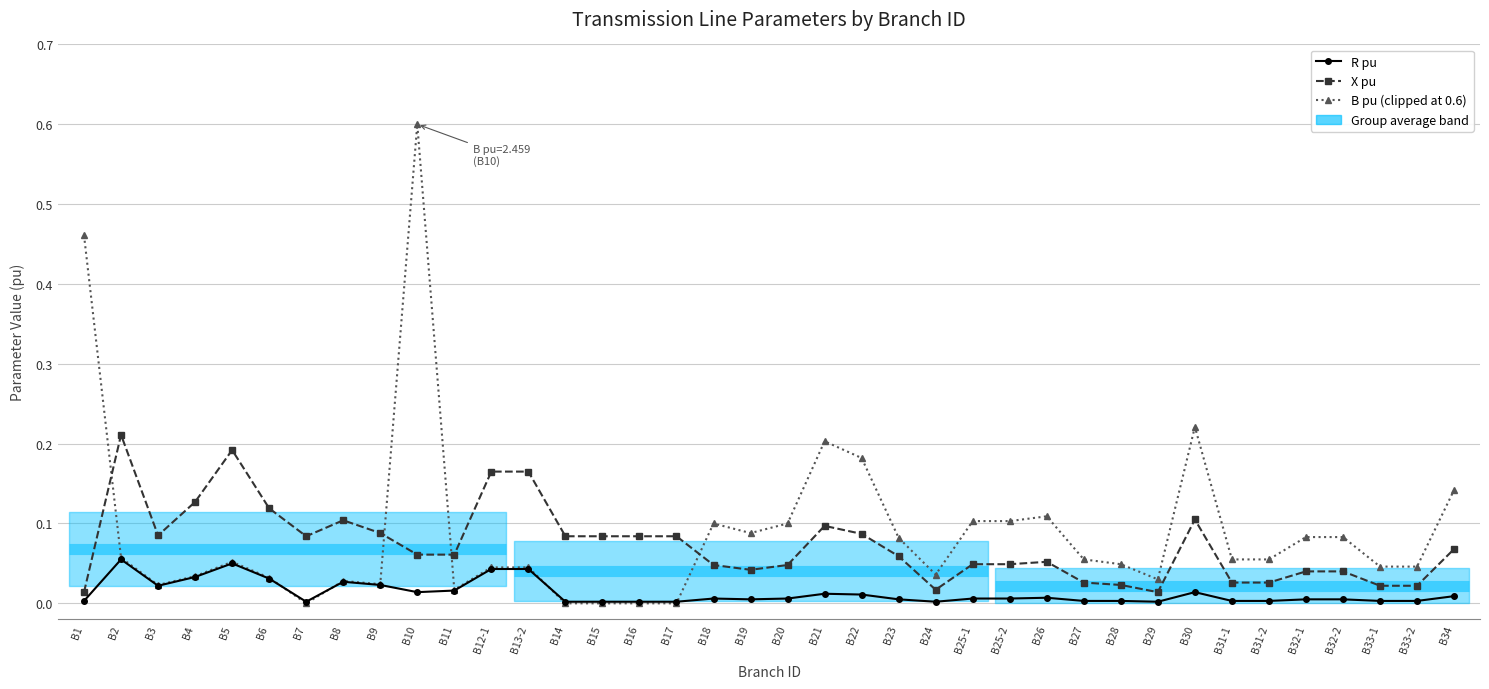

How many lines are shown in the chart?

3